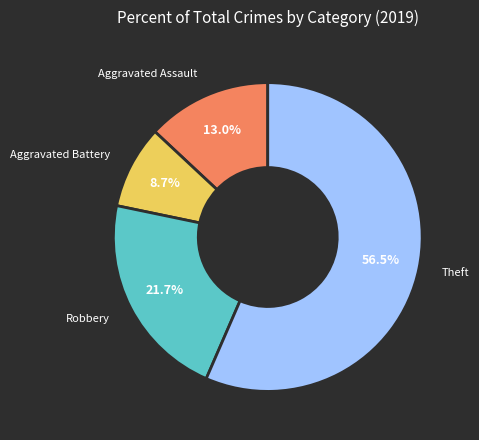

To the nearest percent, what is the difference between the largest and smallest slice percentages?

48%